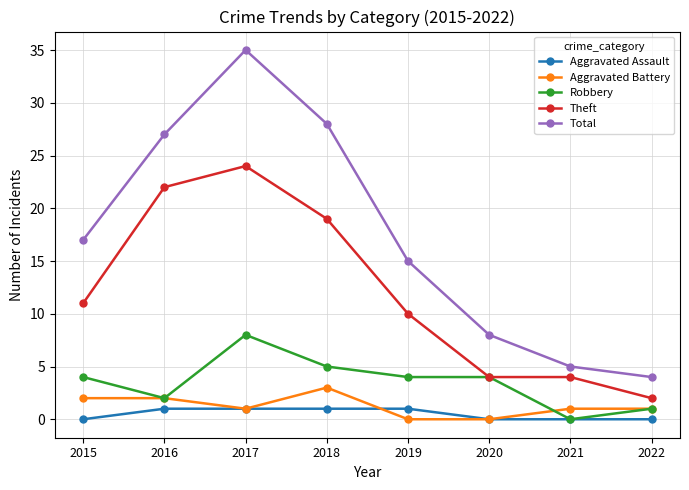

How many series are shown in this chart?

5